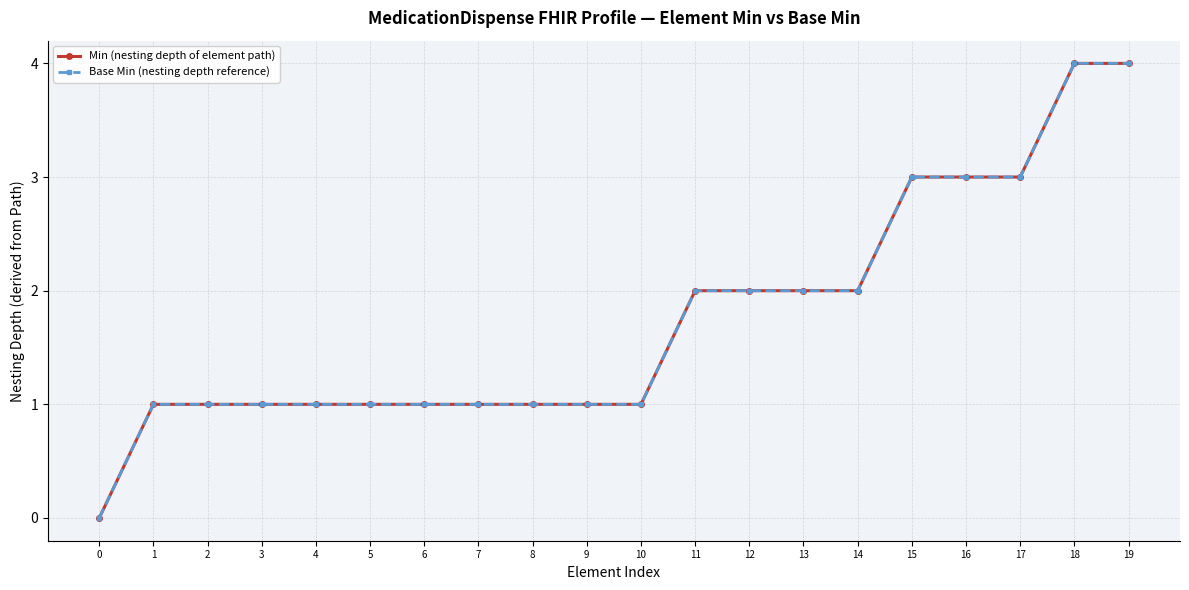

Is this an area chart (filled region under the line)?

No